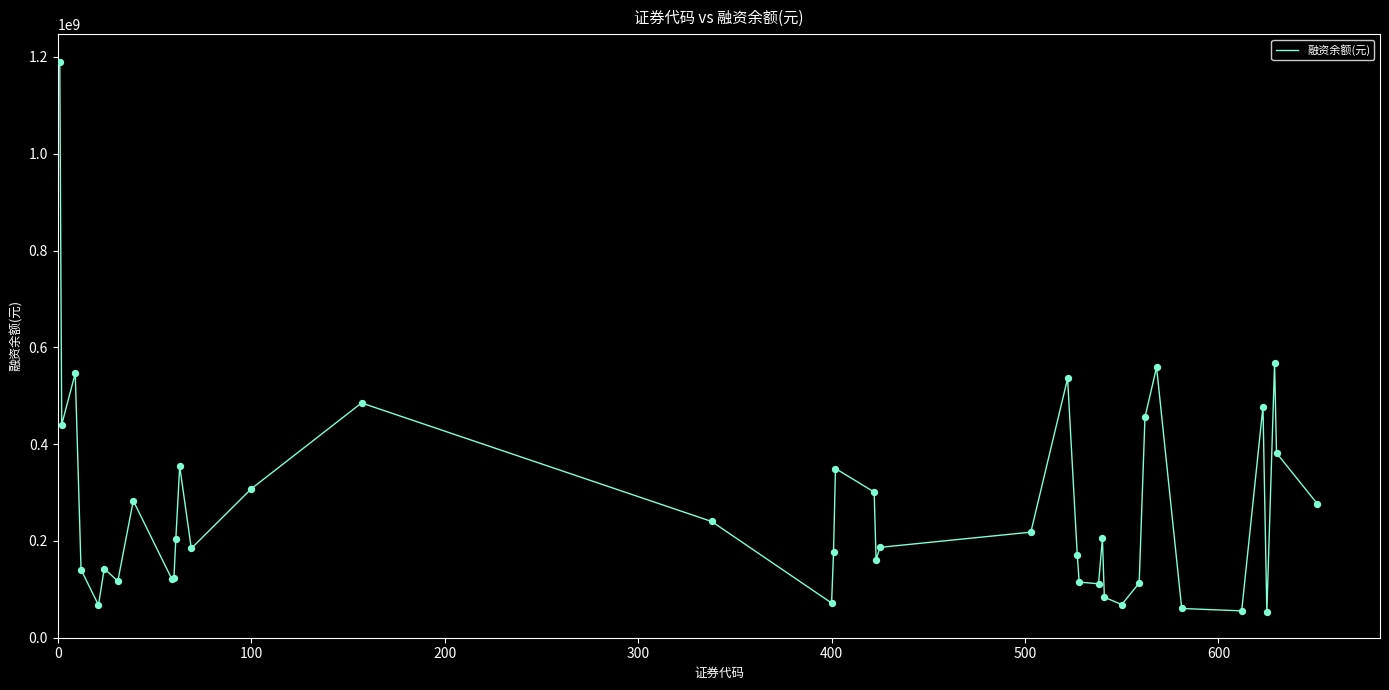

What is the minimum value shown in the chart?

52723682